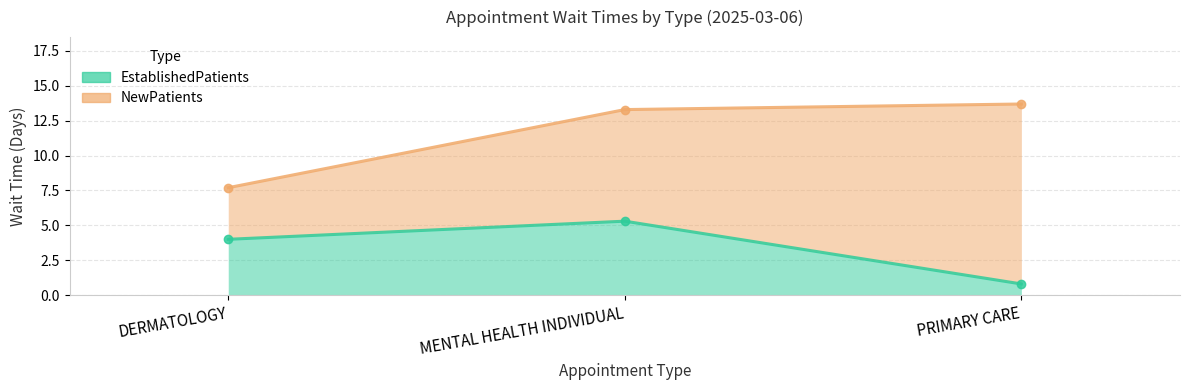

How many categories are shown in the chart?

3